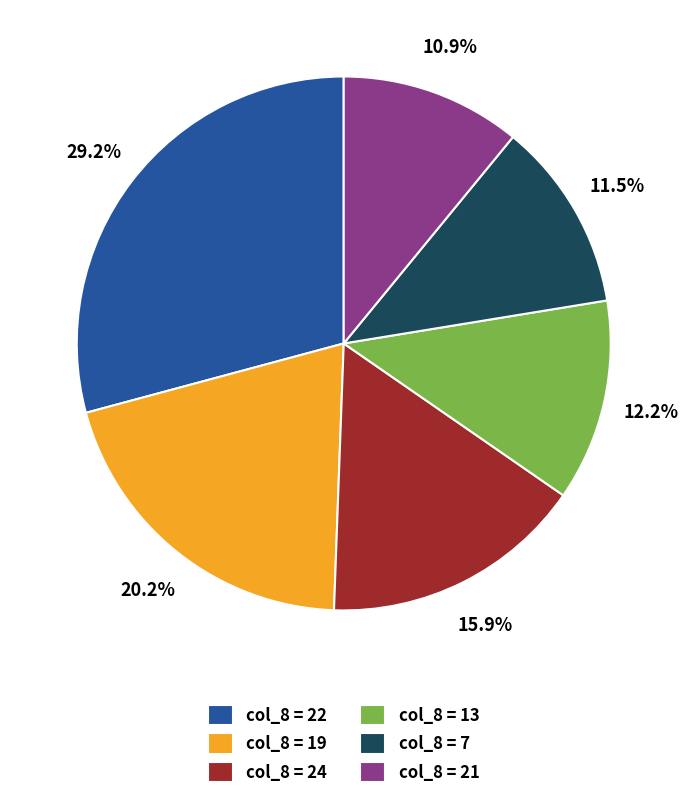

Rank the categories by value from lowest to highest.

col_8 = 21, col_8 = 7, col_8 = 13, col_8 = 24, col_8 = 19, col_8 = 22